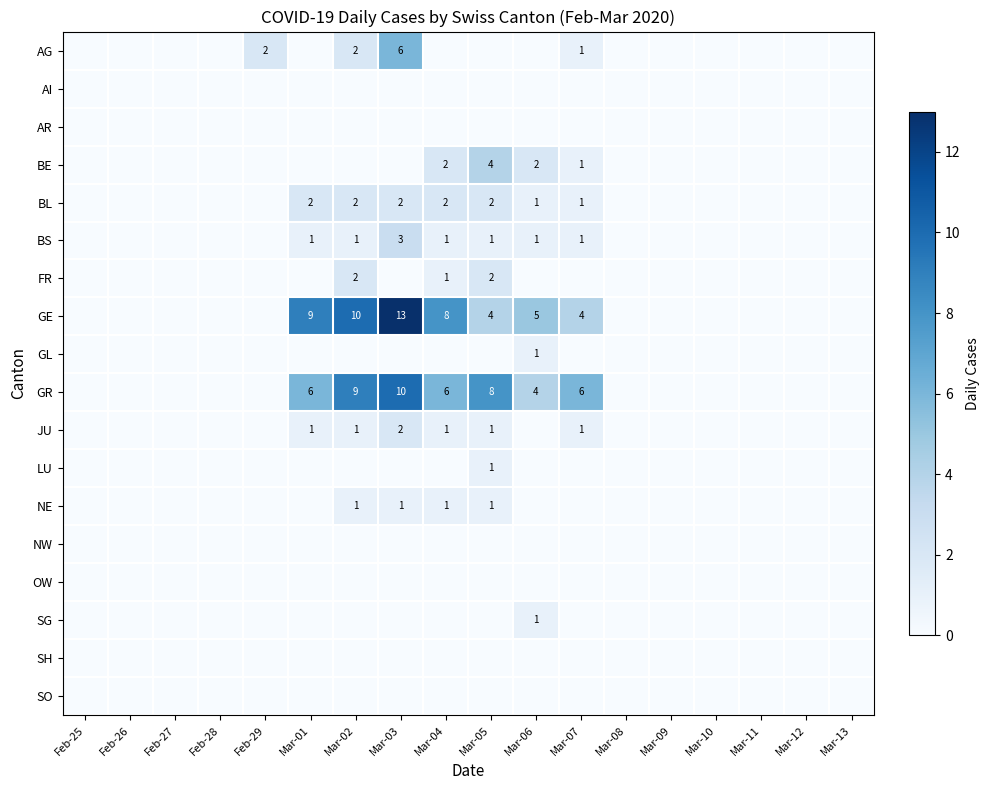

Is it true that BE equals 2 at Mar-06?

True